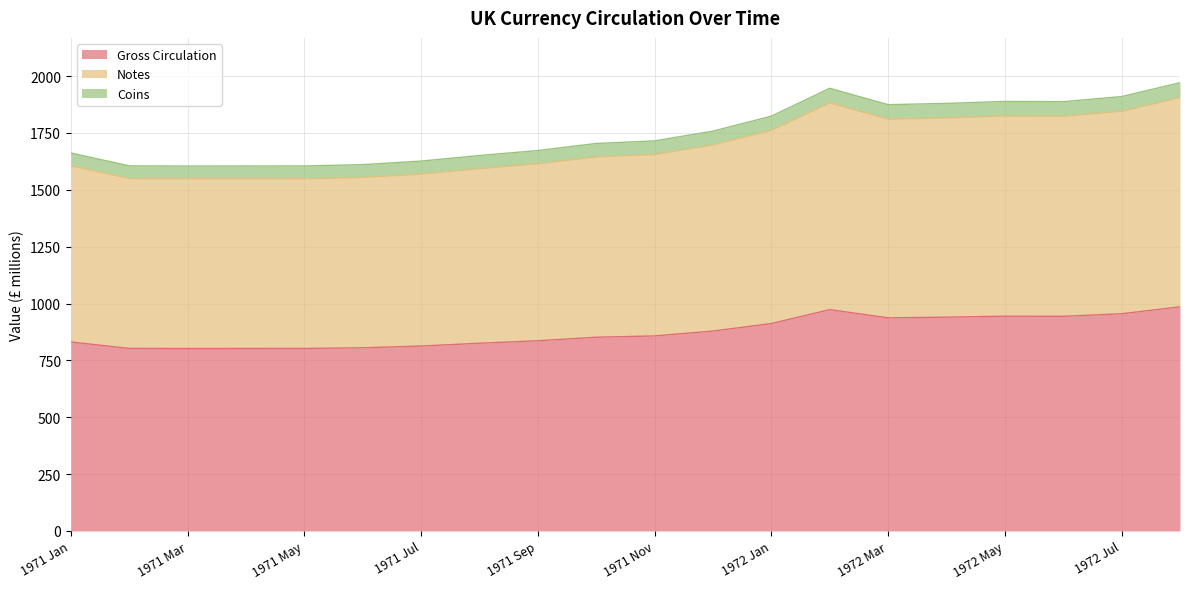

What is the highest value of the Gross Circulation series?

985.4